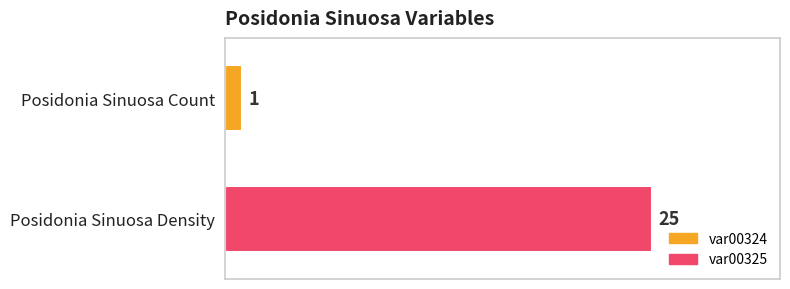

What is the minimum value for var00325?

25